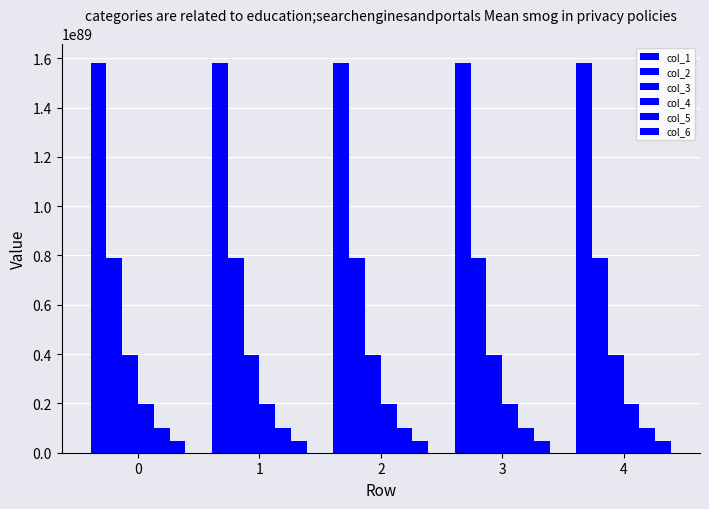

The value of col_3 at 0 is 39474930932831697505000711167941086017497314370726363832608592396621061213026248388771840. True or false?

True